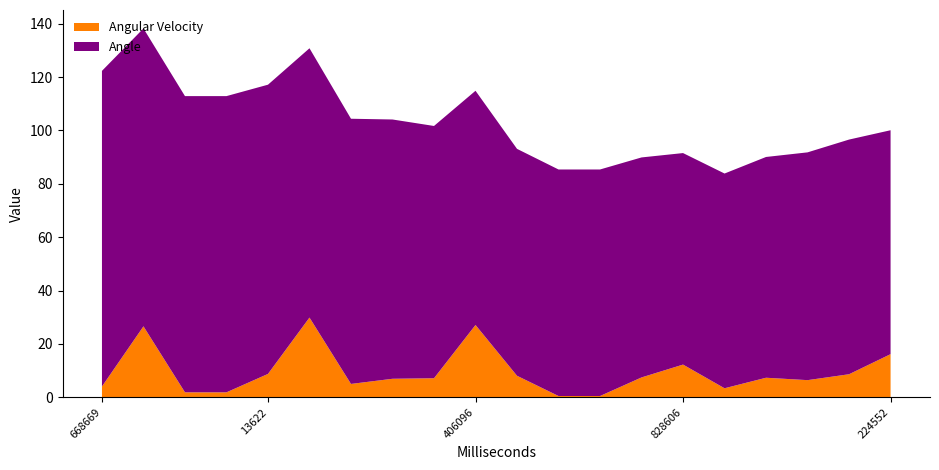

Reading left to right, transcribe all the data shown in this chart.

Angle: 118.3	111.7	111.0	111.0	108.4	101.0	99.4	97.2	94.6	87.8	85.1	84.9	84.9	82.5	79.3	80.5	82.8	85.4	88.0	83.9
Angular Velocity: 4.0	26.6	1.8	1.8	8.7	29.9	5.0	6.9	7.1	27.1	8.0	0.5	0.5	7.4	12.2	3.4	7.3	6.4	8.6	16.2